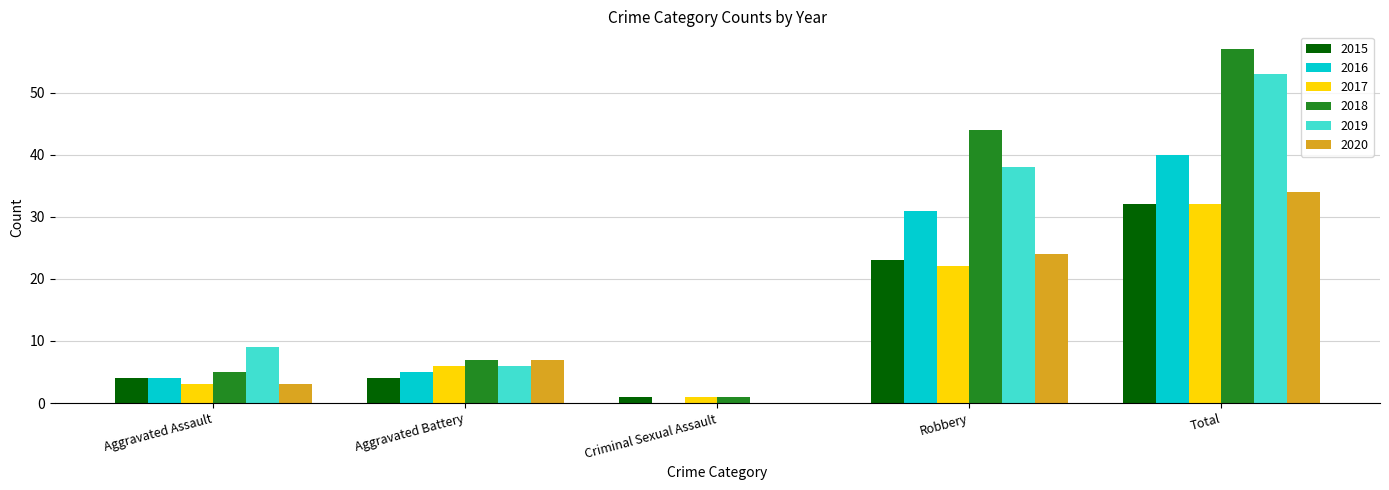

At which label is 2017 closest to 16?

Robbery